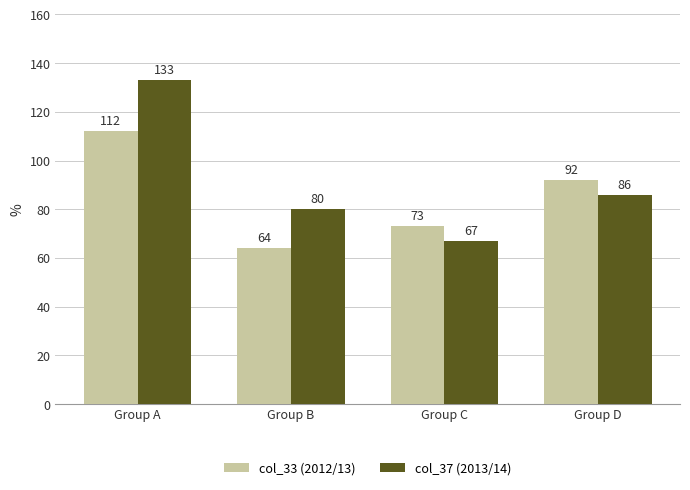

Is it true that col_33 (2012/13) equals 112 at Group A?

True